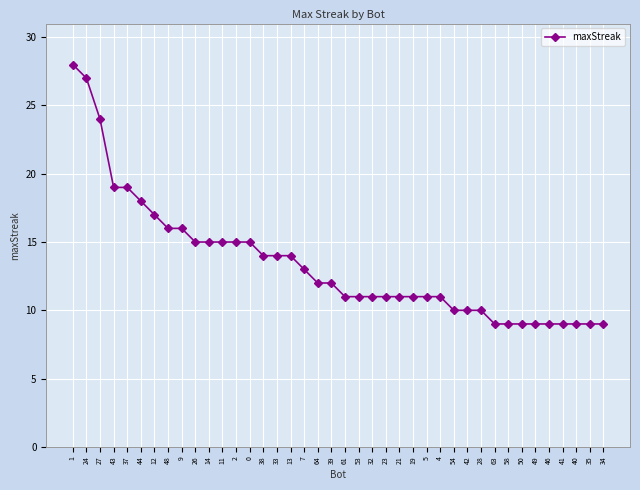

What is the value of the 13th point from the left?

15